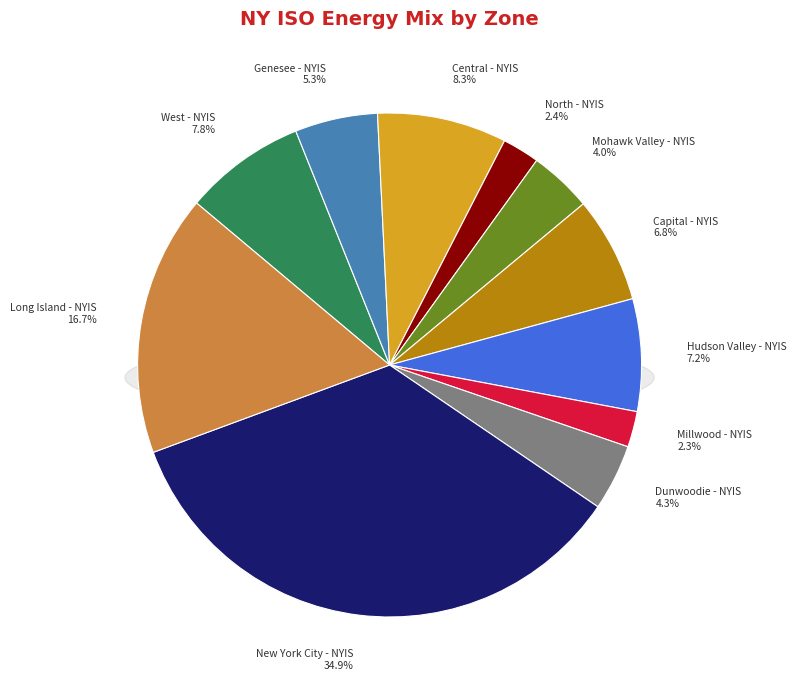

Does any single category account for the majority?

No